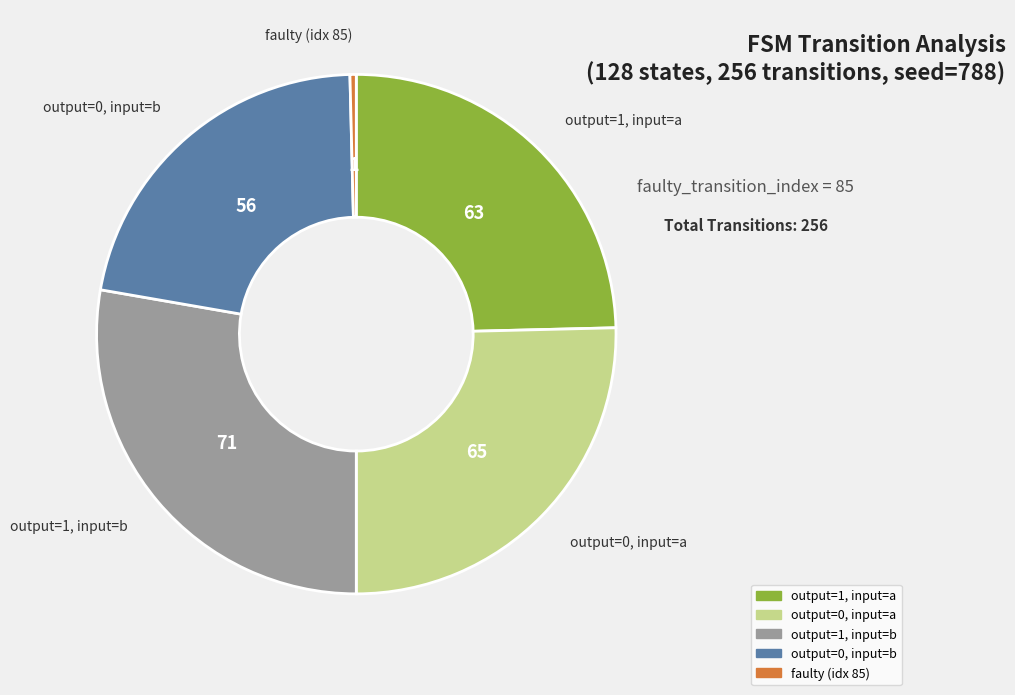

Is there any slice that represents more than half of the pie?

No